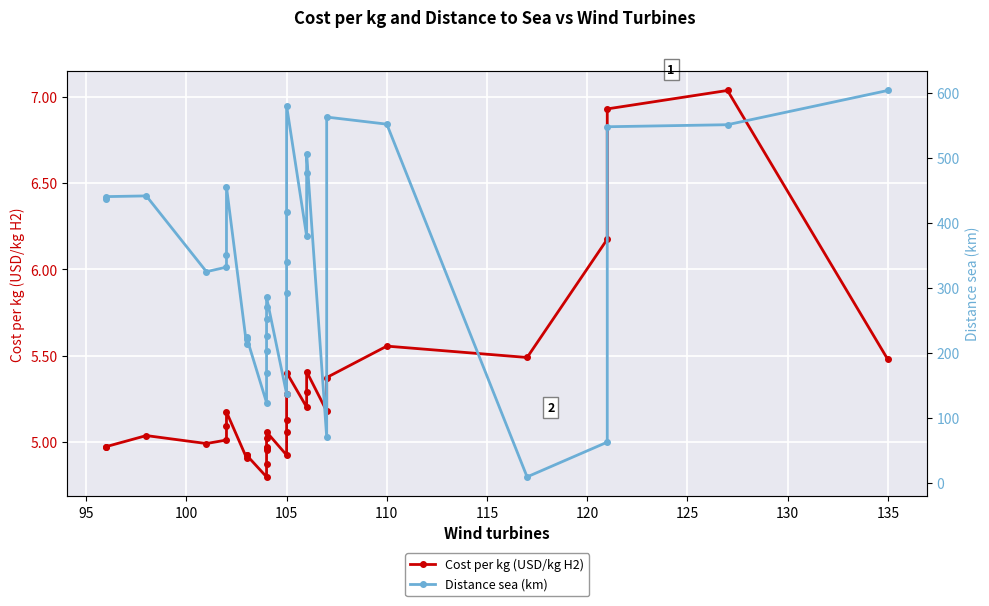

The value of Distance sea (km) at 115 is 594.3. True or false?

False